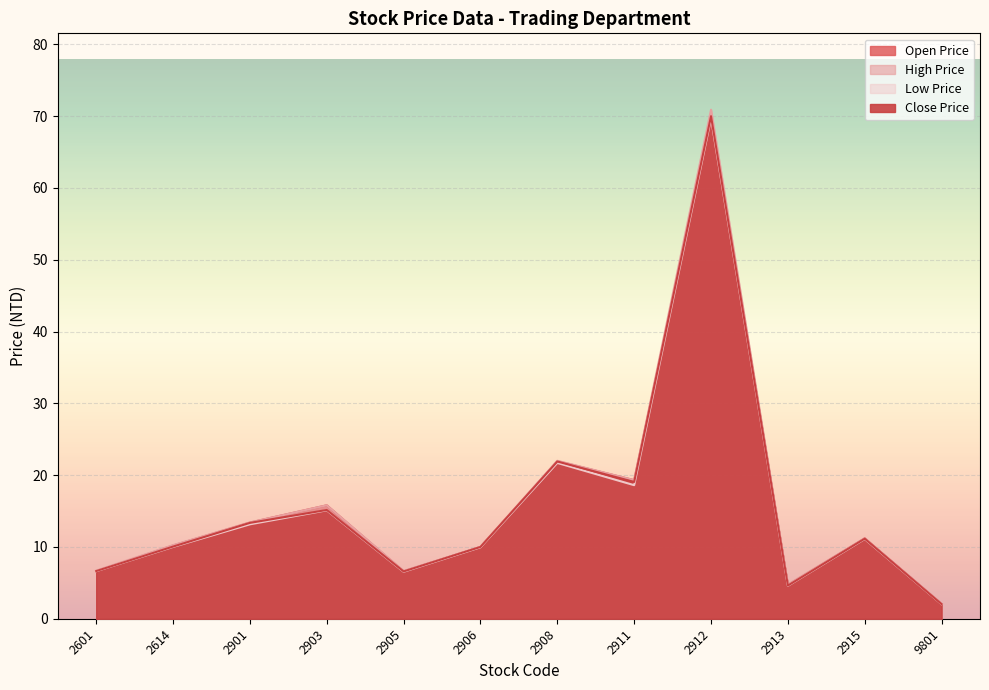

What is the approximate value of High Price at 2901?

13.4